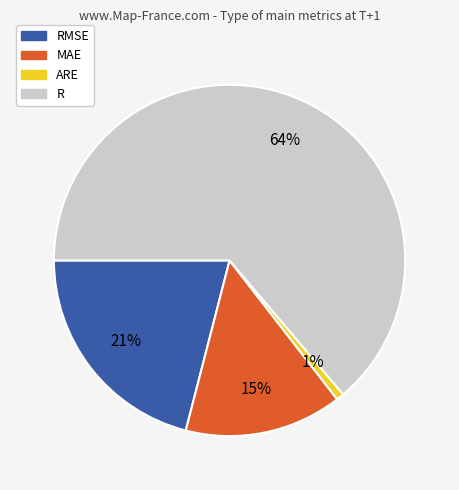

Is there any slice that represents more than half of the pie?

Yes